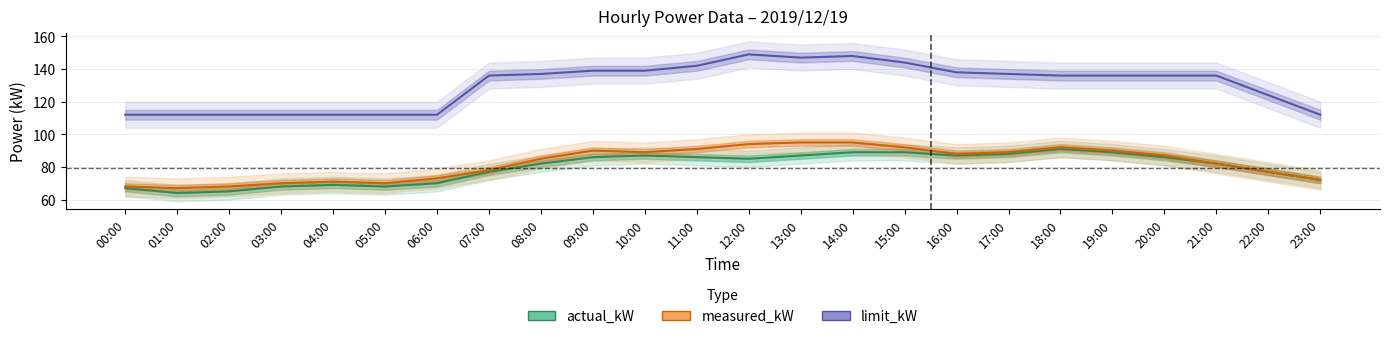

Does the chart display data point markers on the line(s)?

No